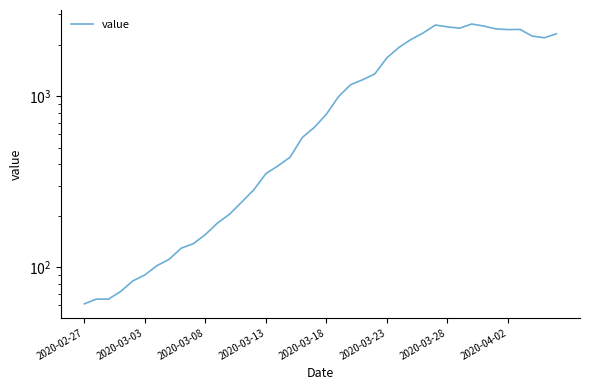

What position from the left is 2020-03-13?

16